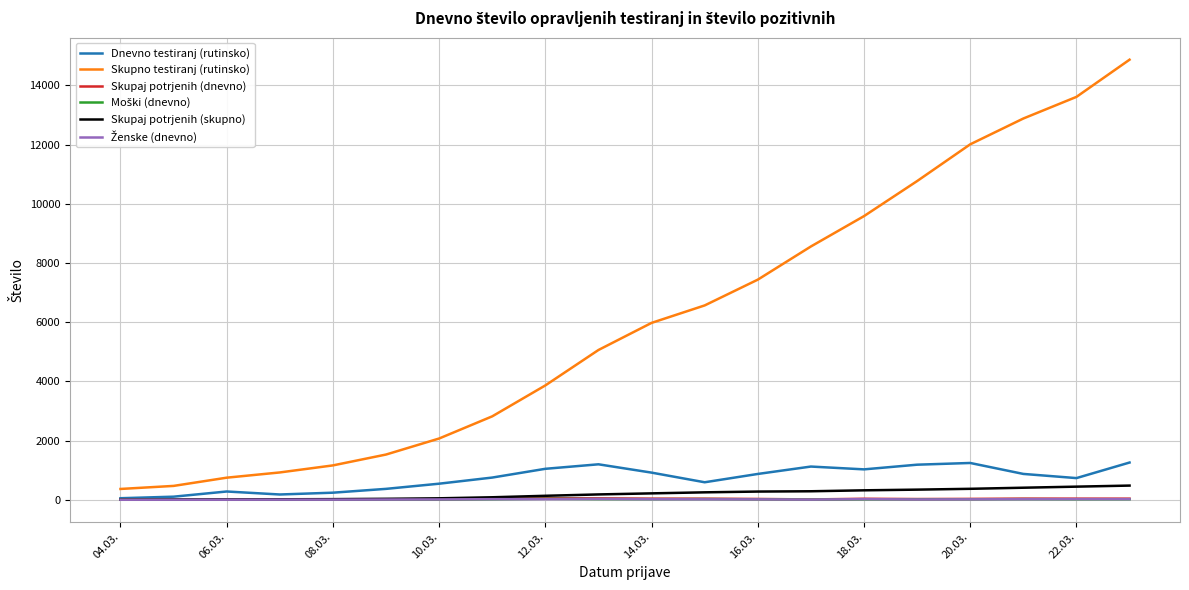

Which series has the largest total across all categories?

Skupno testiranj (rutinsko)